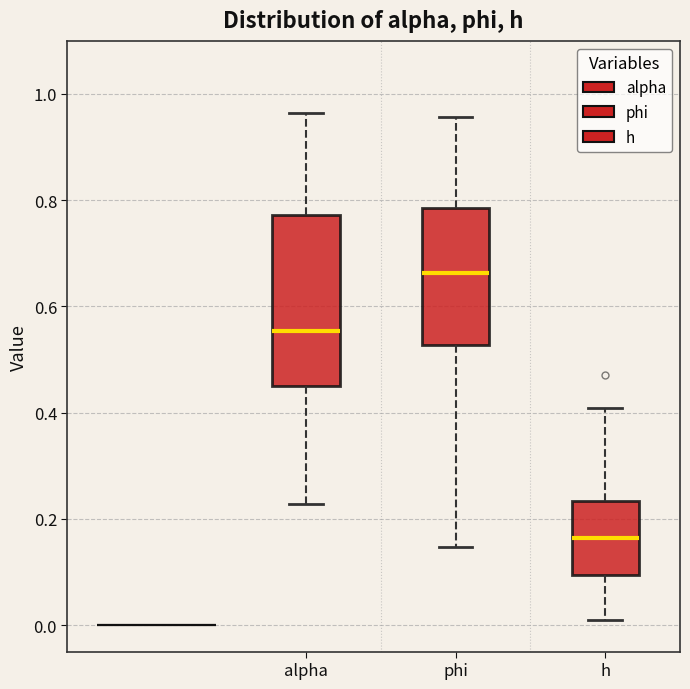

Where is the upper edge of the box for alpha on the y-axis? The values are not printed on the chart, so give them approximately, as read against the axis.

0.78